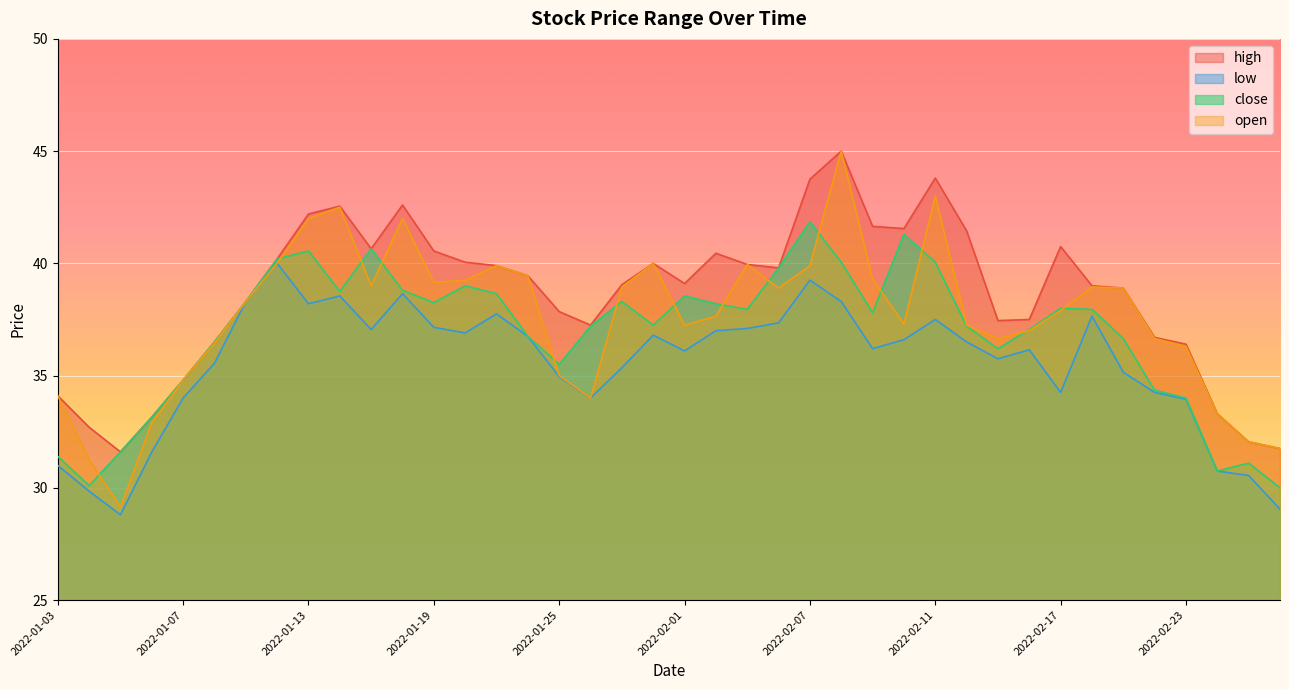

Rank the categories by close value from highest to lowest.

2022-02-07, 2022-02-10, 2022-01-17, 2022-01-13, 2022-01-12, 2022-02-08, 2022-02-11, 2022-02-04, 2022-01-20, 2022-01-18, 2022-01-14, 2022-01-21, 2022-02-01, 2022-01-11, 2022-01-28, 2022-01-19, 2022-02-02, 2022-02-17, 2022-02-03, 2022-02-18, 2022-02-09, 2022-01-31, 2022-01-27, 2022-02-14, 2022-02-16, 2022-01-24, 2022-02-21, 2022-01-10, 2022-02-15, 2022-01-25, 2022-01-07, 2022-02-22, 2022-02-23, 2022-01-06, 2022-01-05, 2022-01-03, 2022-02-25, 2022-02-24, 2022-01-04, 2022-02-28